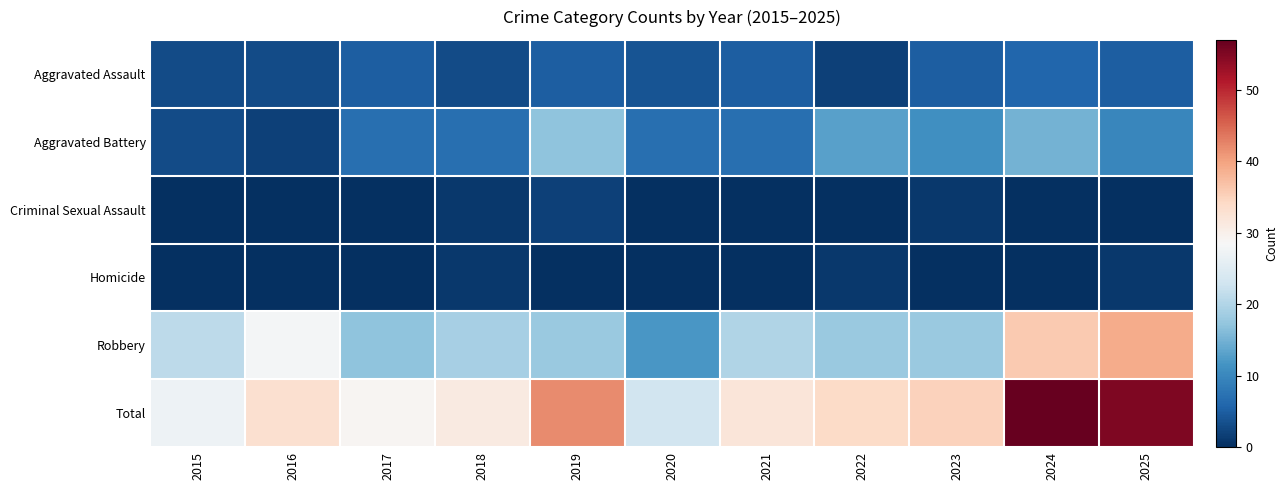

At how many categories does at least one series exceed 9?

11